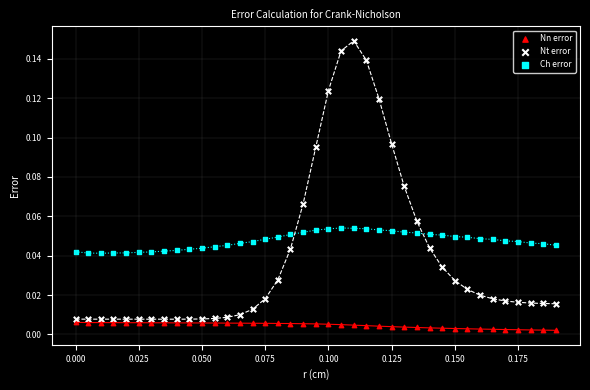

Which series has the largest Y range (max minus min)?

Nt error